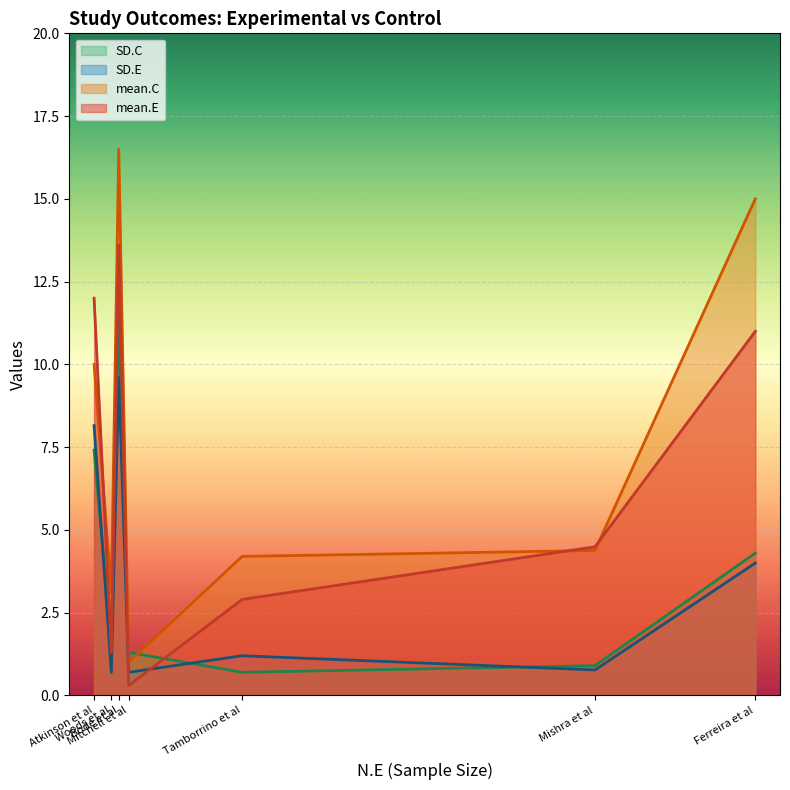

Rank the categories by mean.C value from highest to lowest.

Bode et al, Ferreira et al, Atkinson et al, Mishra et al, Tamborrino et al, Woods et al, Mitchell et al